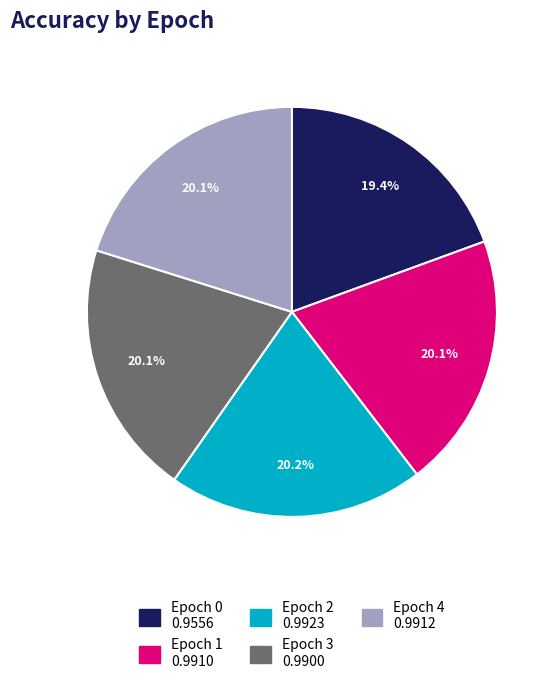

To the nearest percent, what is the difference between the largest and smallest slice percentages?

1%